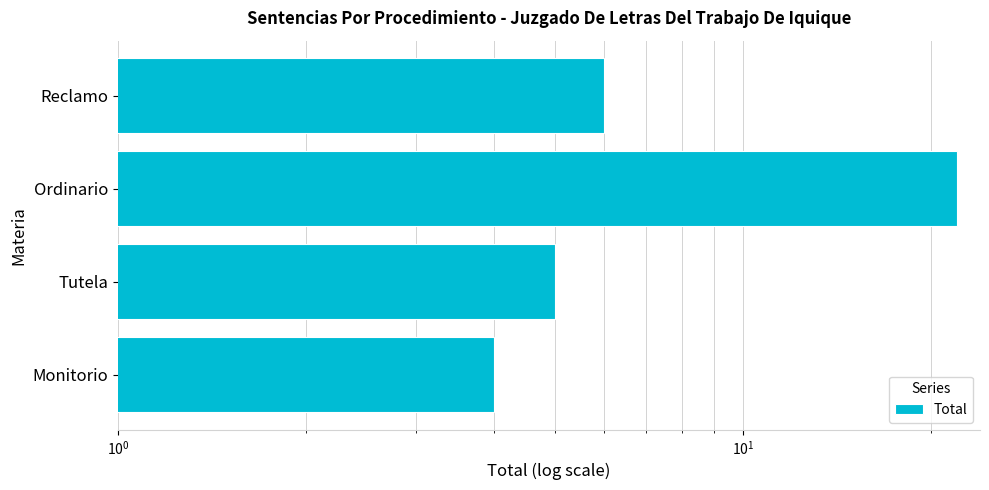

Reading left to right, what are all the values shown in this chart?

4	5	22	6